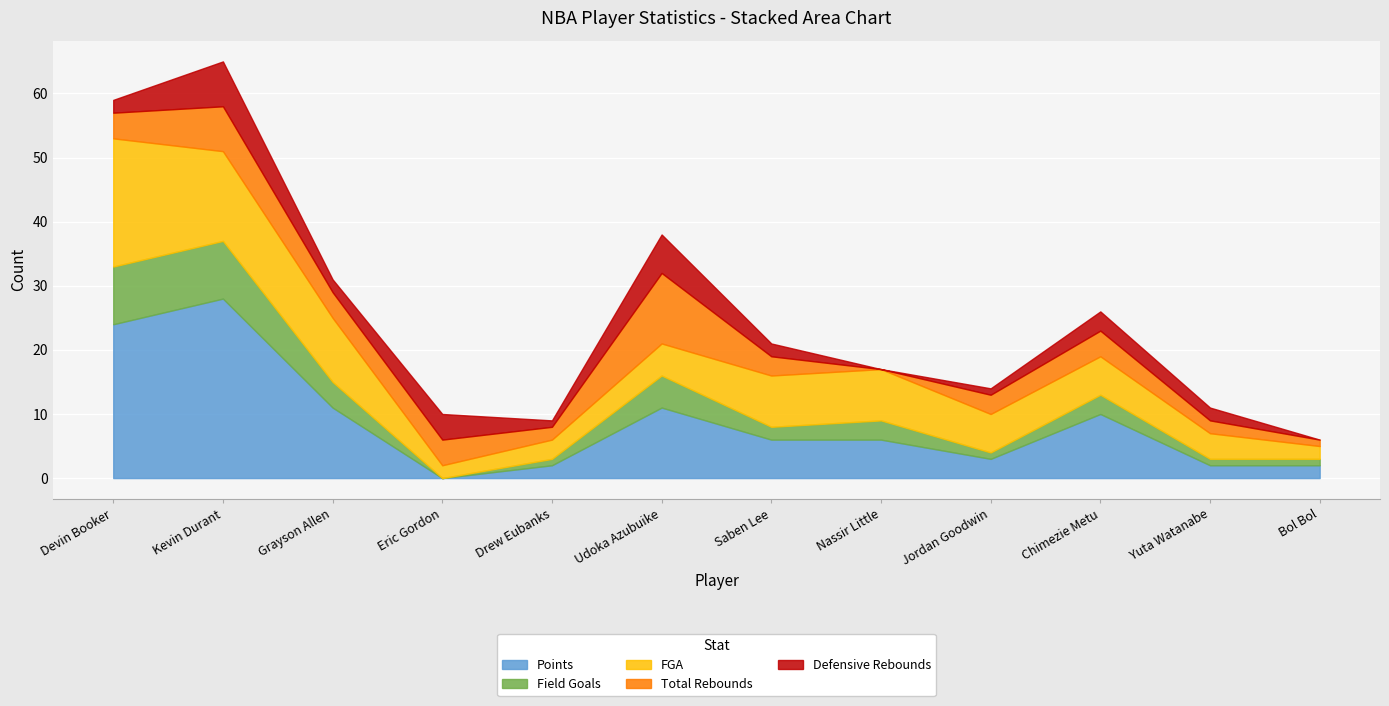

At which category is the sum across all series the highest?

Kevin Durant